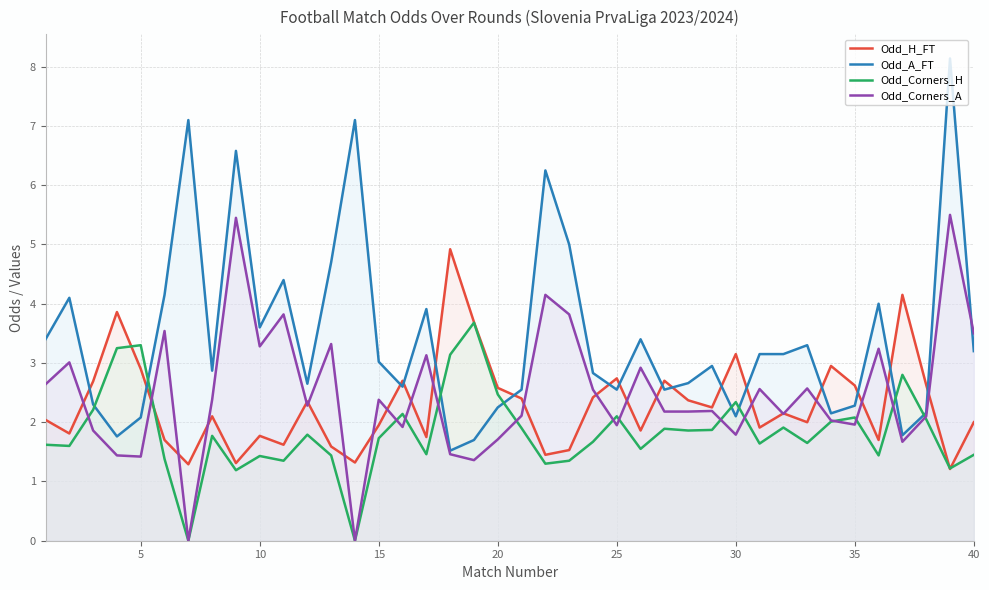

How many values in the Odd_Corners_A series exceed 2?

27